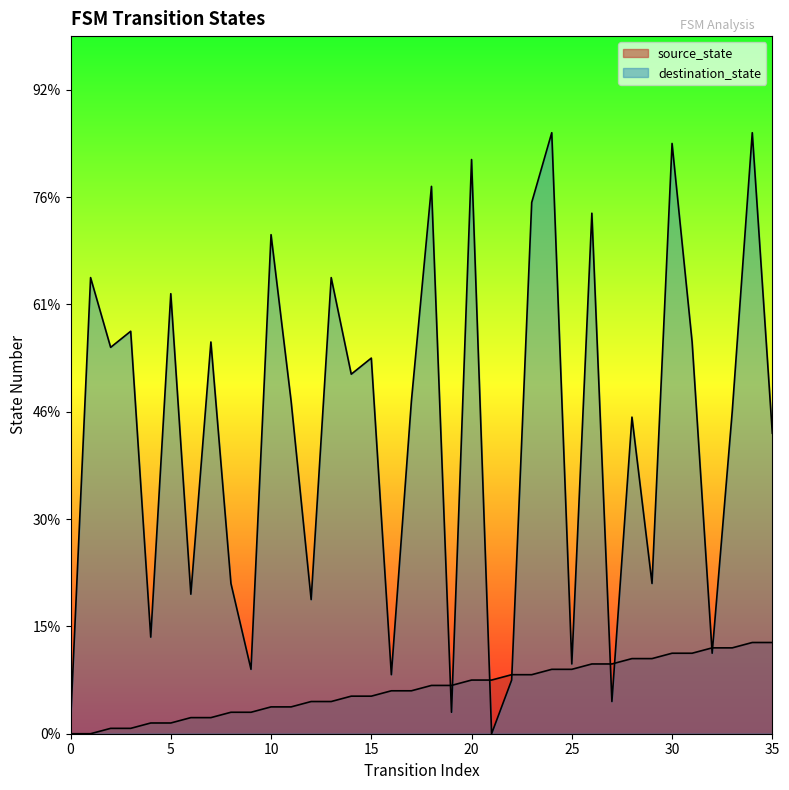

Is the value of destination_state at 3 greater than the value of source_state at 13?

Yes